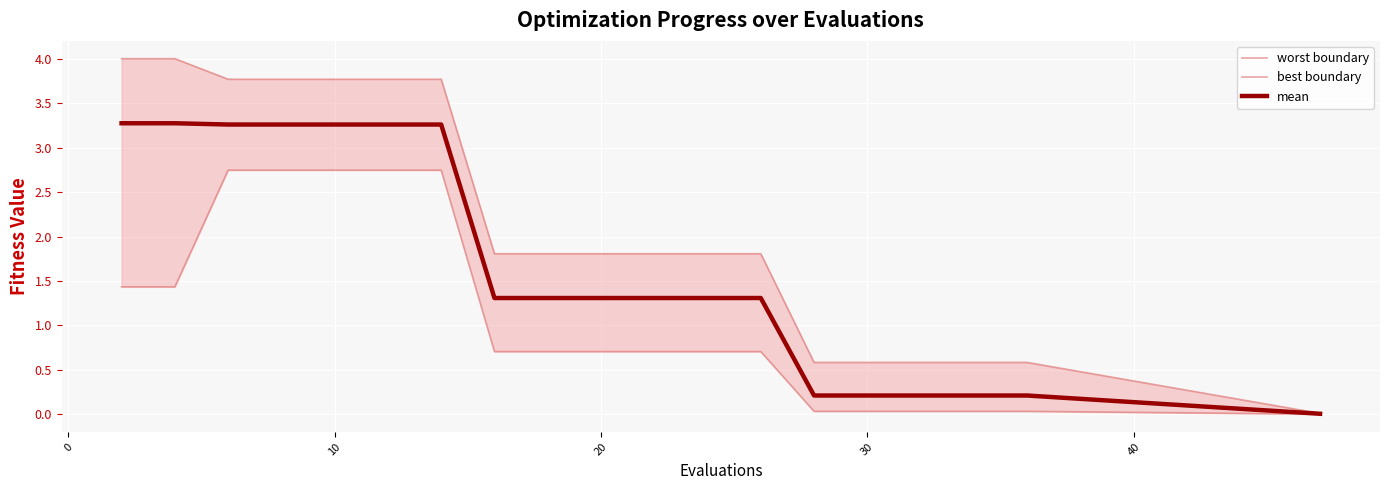

True or false: mean and worst cross at least once.

False